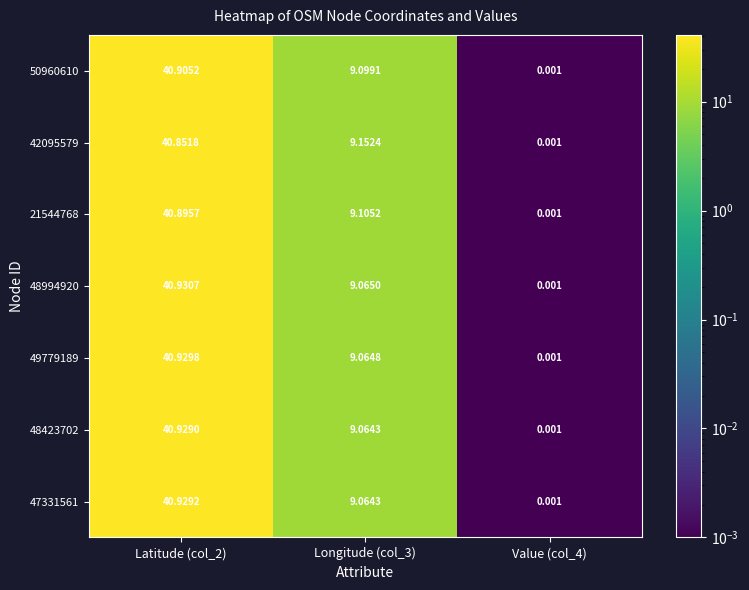

Is the value of 42095579 at Value (col_4) greater than the value of 21544768 at Longitude (col_3)?

No